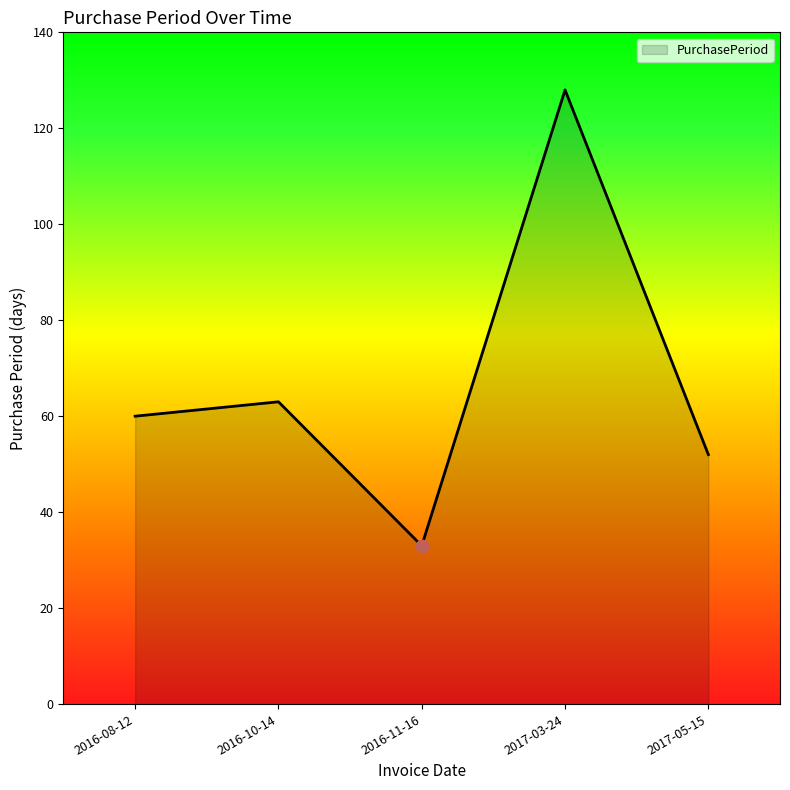

Which has a higher value, 2016-11-16 or 2016-10-14?

2016-10-14